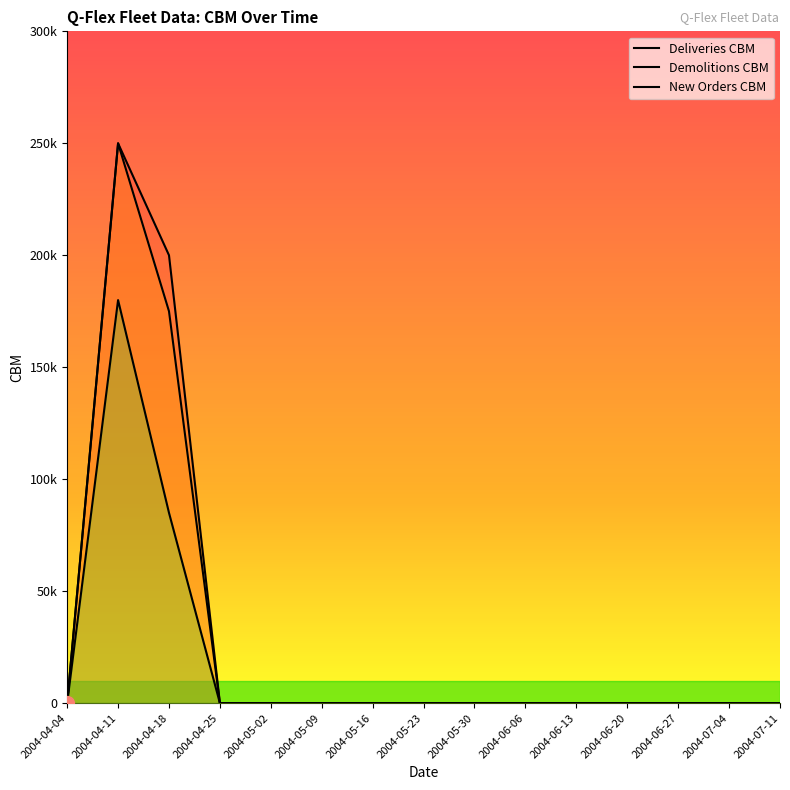

Reading left to right, extract all data points from this chart.

Deliveries CBM: 2004-04-04=0	2004-04-11=250000	2004-04-18=200000	2004-04-25=0	2004-05-02=0	2004-05-09=0	2004-05-16=0	2004-05-23=0	2004-05-30=0	2004-06-06=0	2004-06-13=0	2004-06-20=0	2004-06-27=0	2004-07-04=0	2004-07-11=0
Demolitions CBM: 2004-04-04=0	2004-04-11=250000	2004-04-18=175000	2004-04-25=0	2004-05-02=0	2004-05-09=0	2004-05-16=0	2004-05-23=0	2004-05-30=0	2004-06-06=0	2004-06-13=0	2004-06-20=0	2004-06-27=0	2004-07-04=0	2004-07-11=0
New Orders CBM: 2004-04-04=0	2004-04-11=180000	2004-04-18=85000	2004-04-25=0	2004-05-02=0	2004-05-09=0	2004-05-16=0	2004-05-23=0	2004-05-30=0	2004-06-06=0	2004-06-13=0	2004-06-20=0	2004-06-27=0	2004-07-04=0	2004-07-11=0